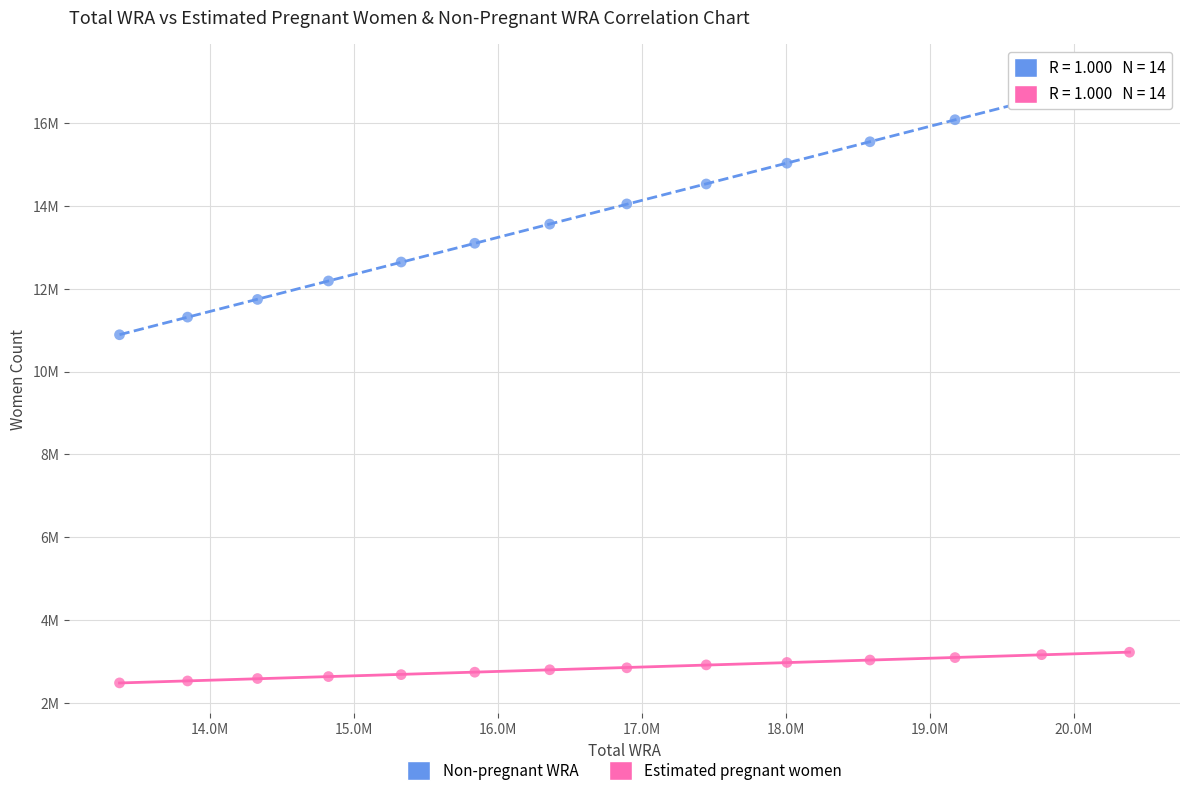

Which series has the widest spread of Y values?

Non-pregnant WRA